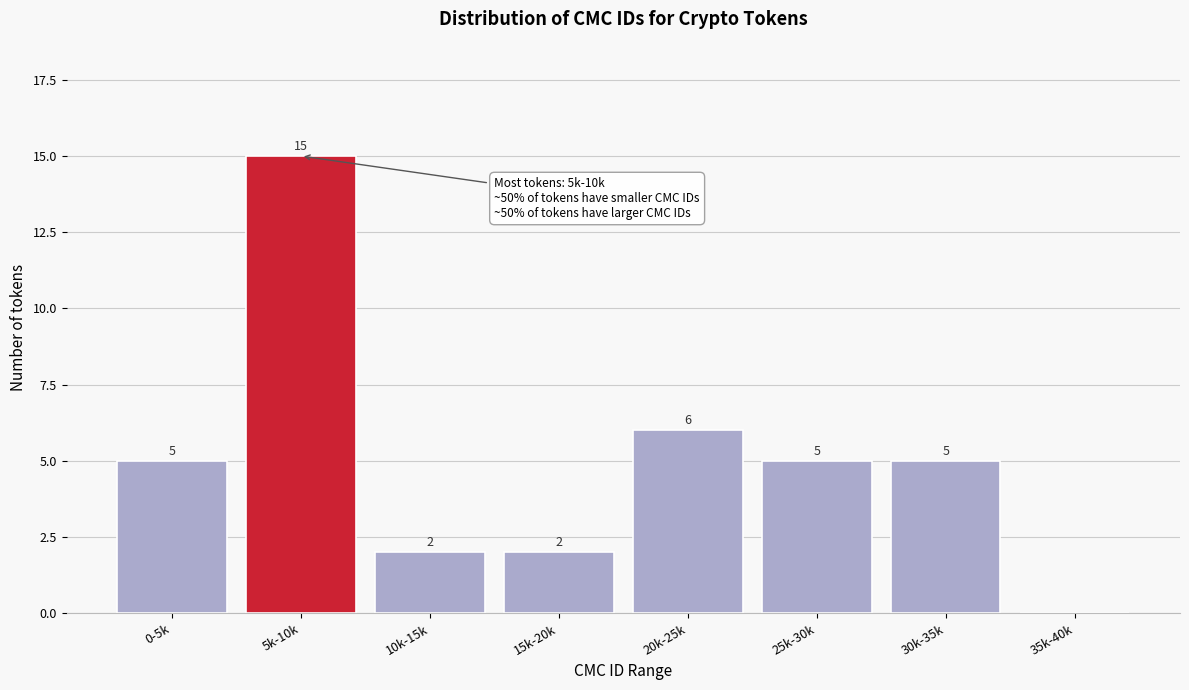

Reading left to right, list all the values displayed in this chart.

0-5k=5	5k-10k=15	10k-15k=2	15k-20k=2	20k-25k=6	25k-30k=5	30k-35k=5	35k-40k=0